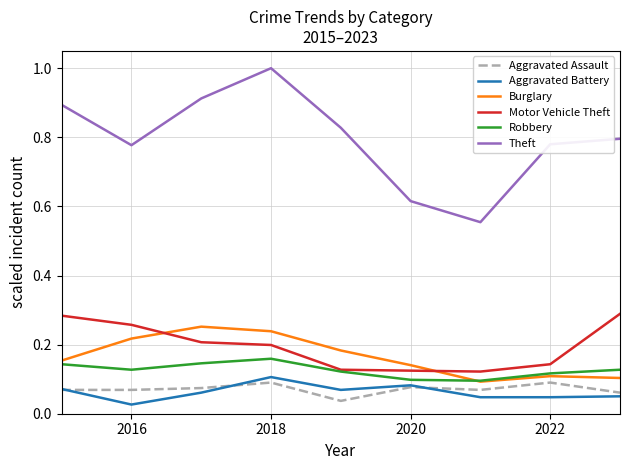

True or false: Burglary and Theft intersect in this chart.

False